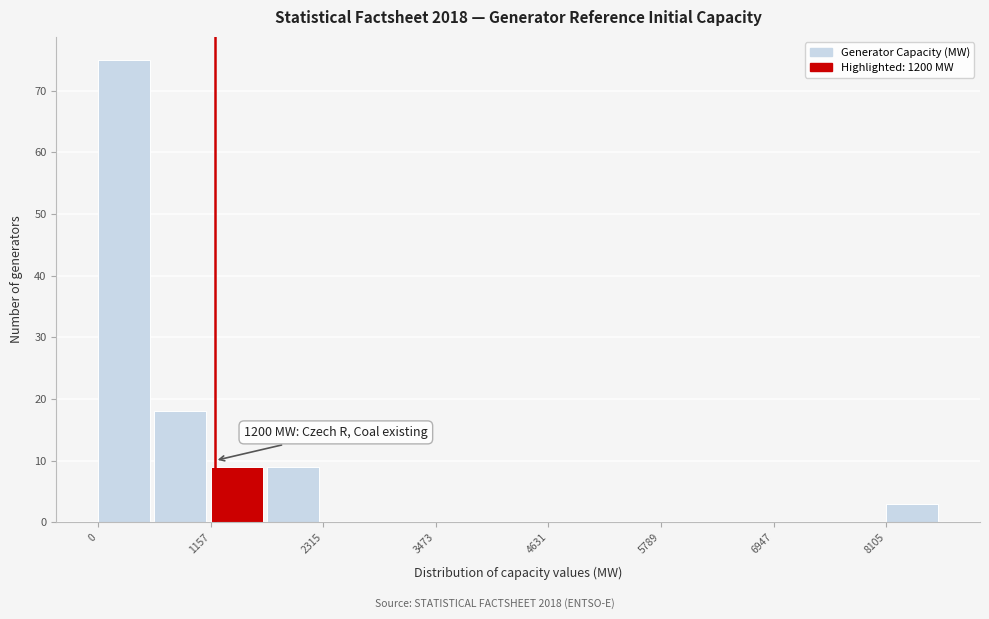

Around what value on the x-axis is the tallest bar? Give the approximate position of its centre, as read against the axis.

200